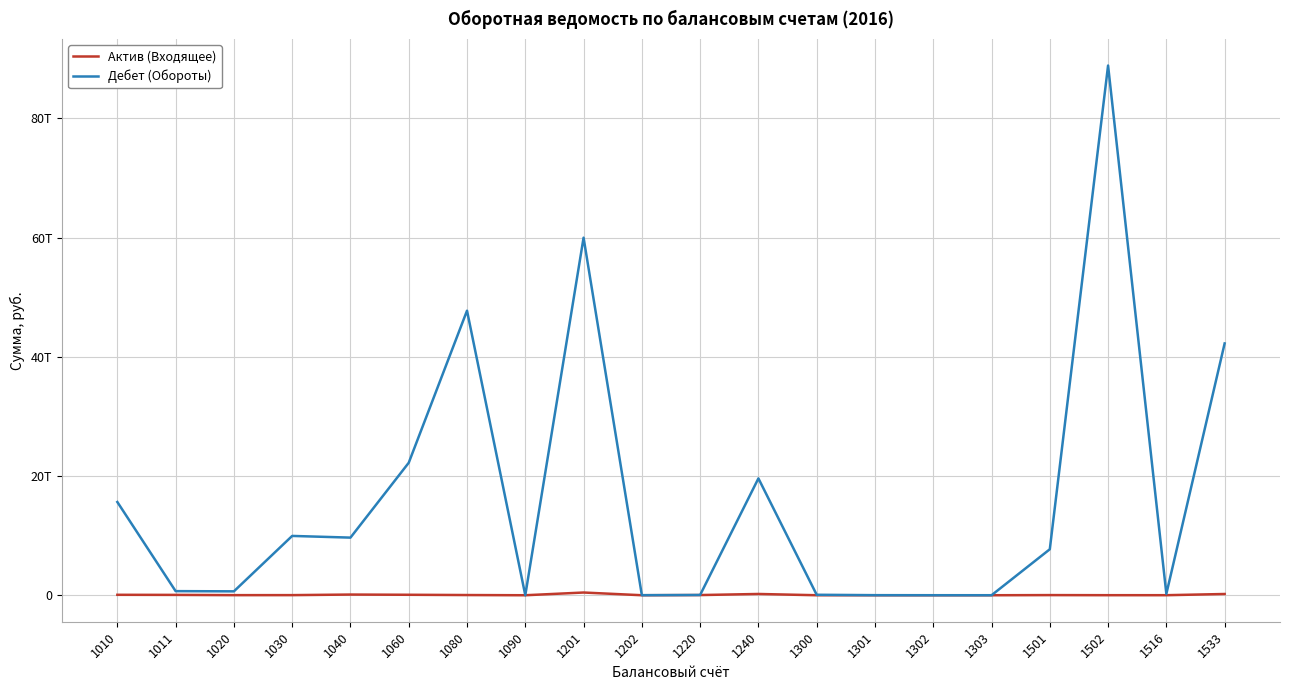

What are all the series names shown in the legend?

Актив (Входящее), Дебет (Обороты)